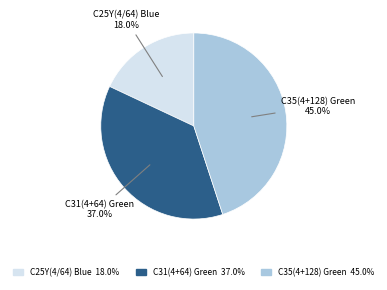

Between C25Y(4/64) Blue and C35(4+128) Green, which is larger?

C35(4+128) Green